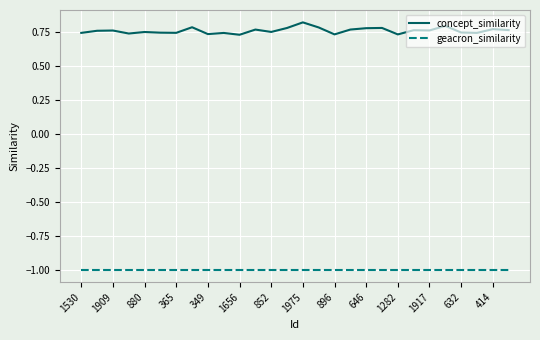

List the series in order of their peak value, highest first.

concept_similarity, geacron_similarity